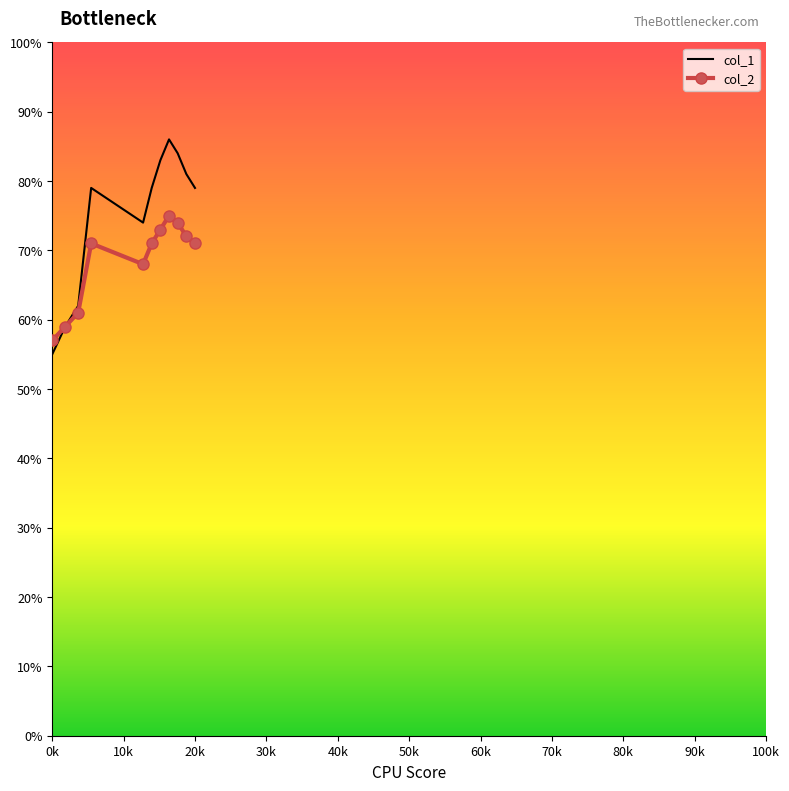

Rank the series by their average value, from lowest to highest.

col_2, col_1